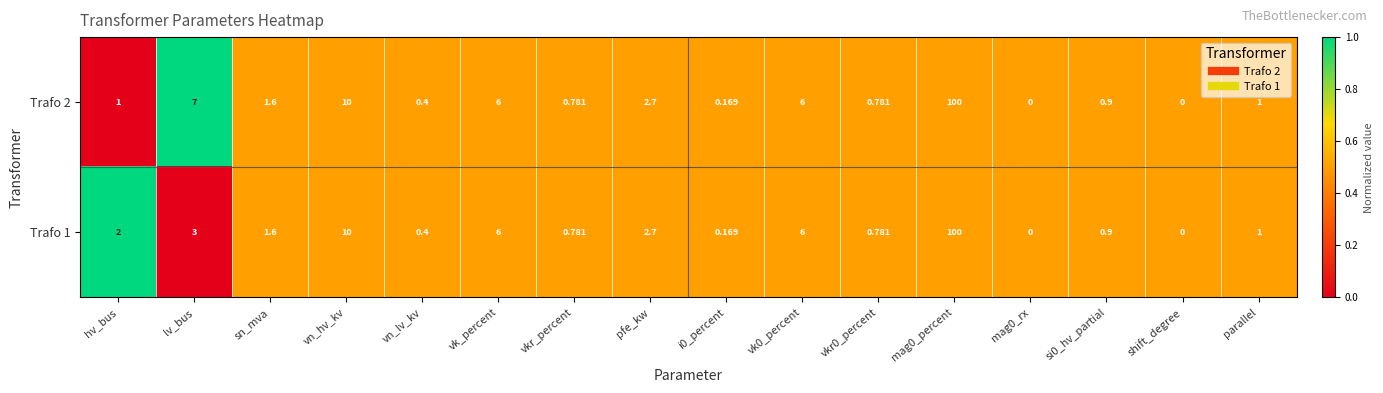

Is the value of Trafo 1 at vn_hv_kv greater than the value of Trafo 2 at vk0_percent?

Yes